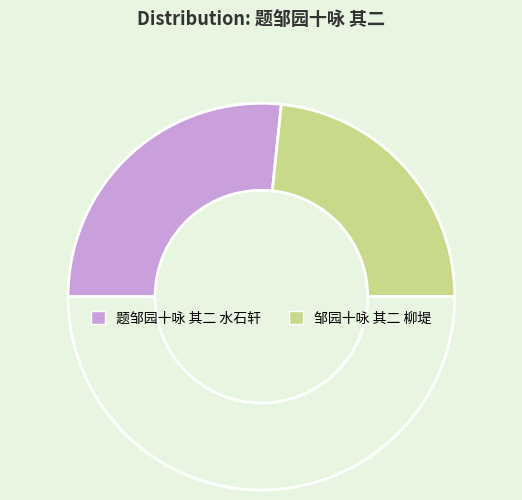

Count the number of slices in the pie.

3